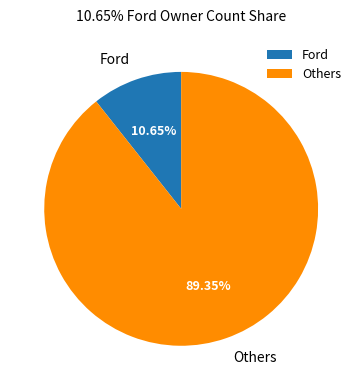

How many segments does this pie chart have?

2